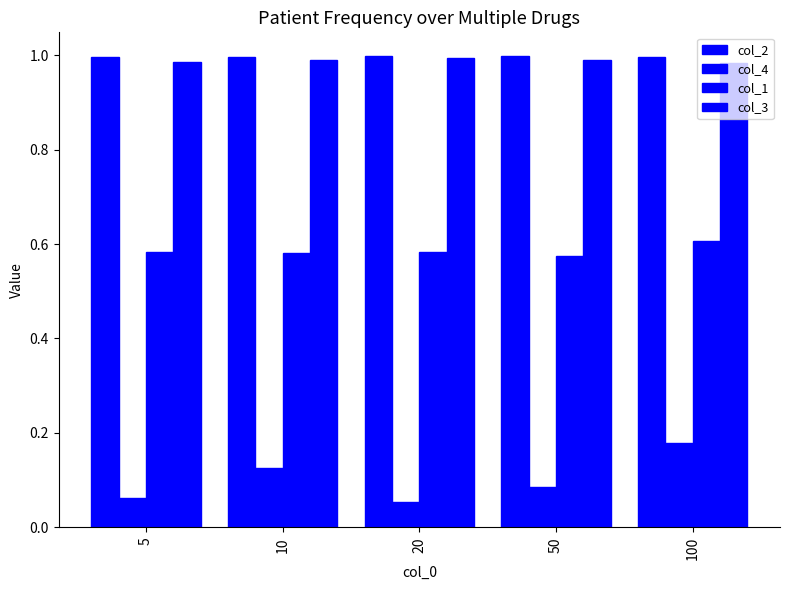

Count the number of categories in the chart.

5